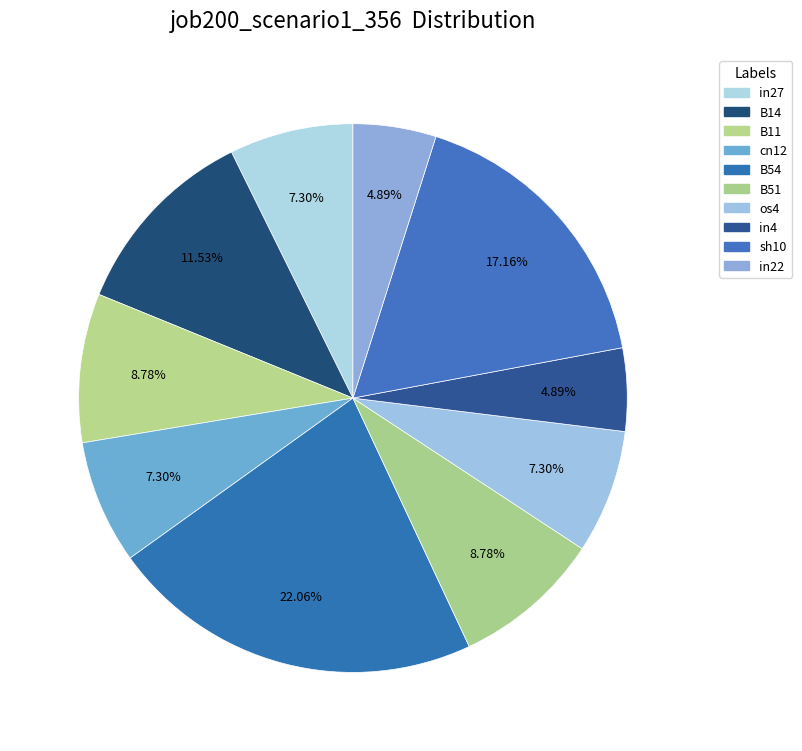

Is there a majority slice in this chart?

No